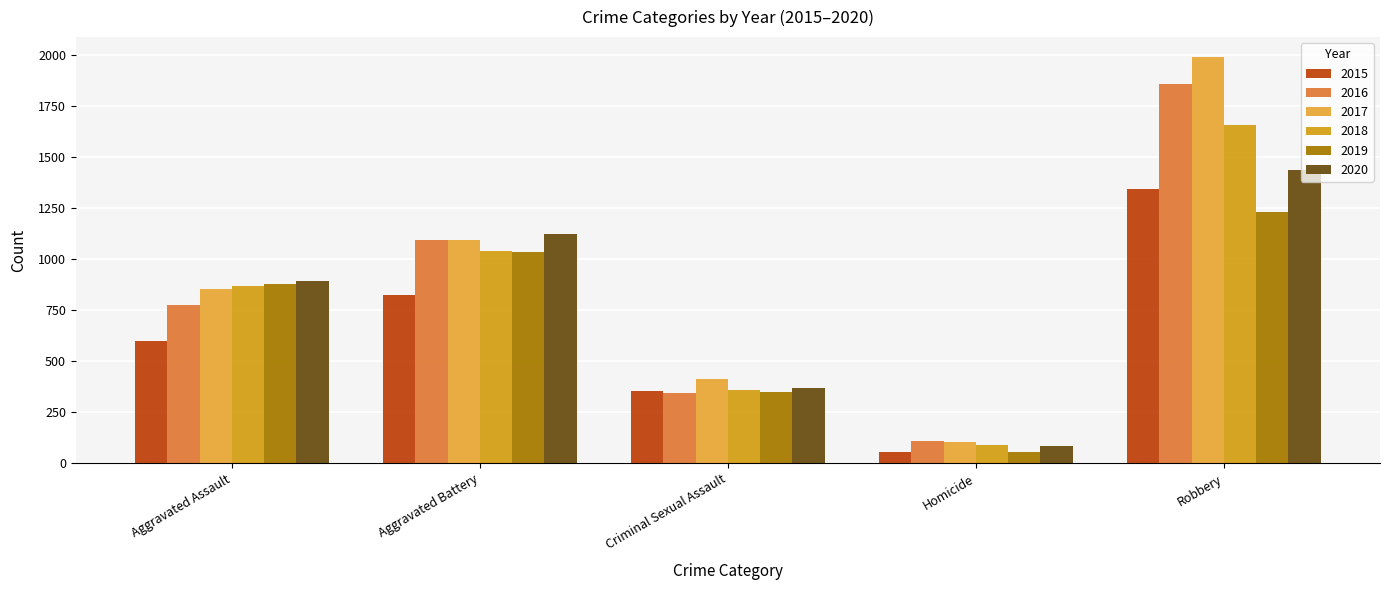

Which category has the lowest value in the 2016 series?

Homicide